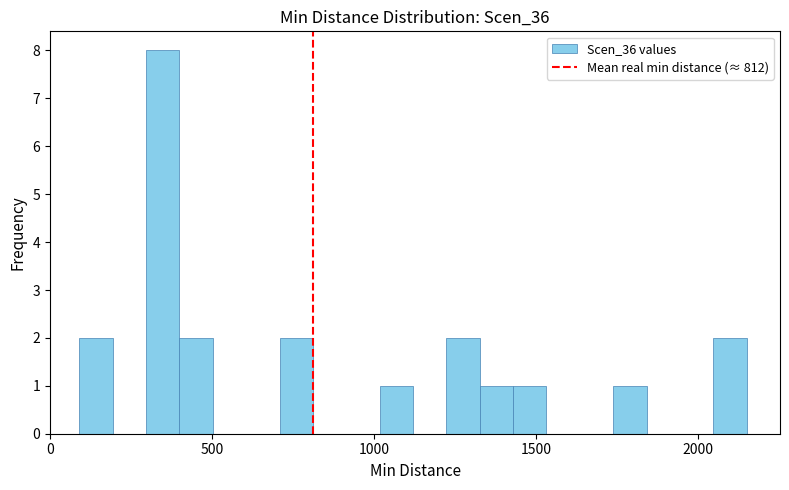

Around what value on the x-axis is the tallest bar? Give the approximate position of its centre, as read against the axis.

350